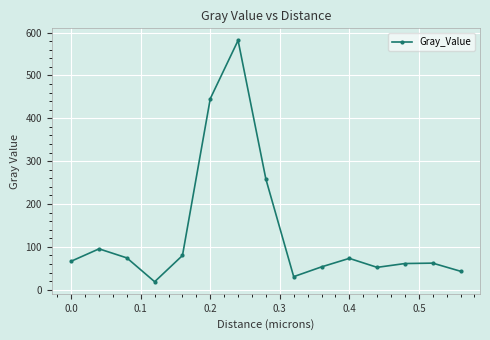

How many interior local peaks (higher than both neighbors) does the data have?

4